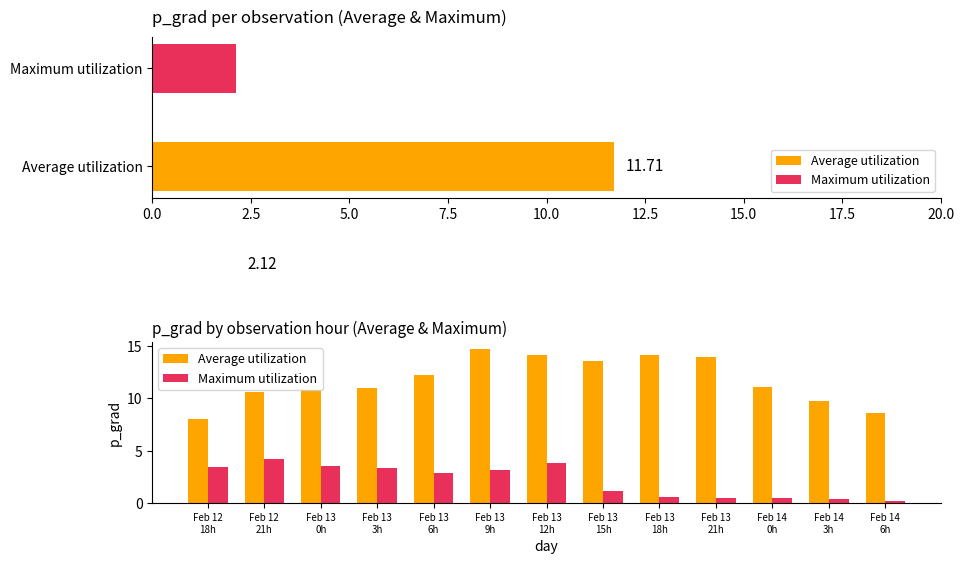

Between Feb 14 3h and Feb 14 6h, which series saw the biggest shift?

Average utilization